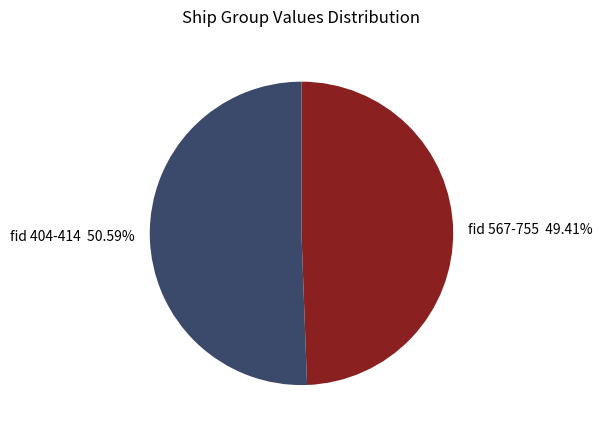

How many slices are in this pie chart?

2